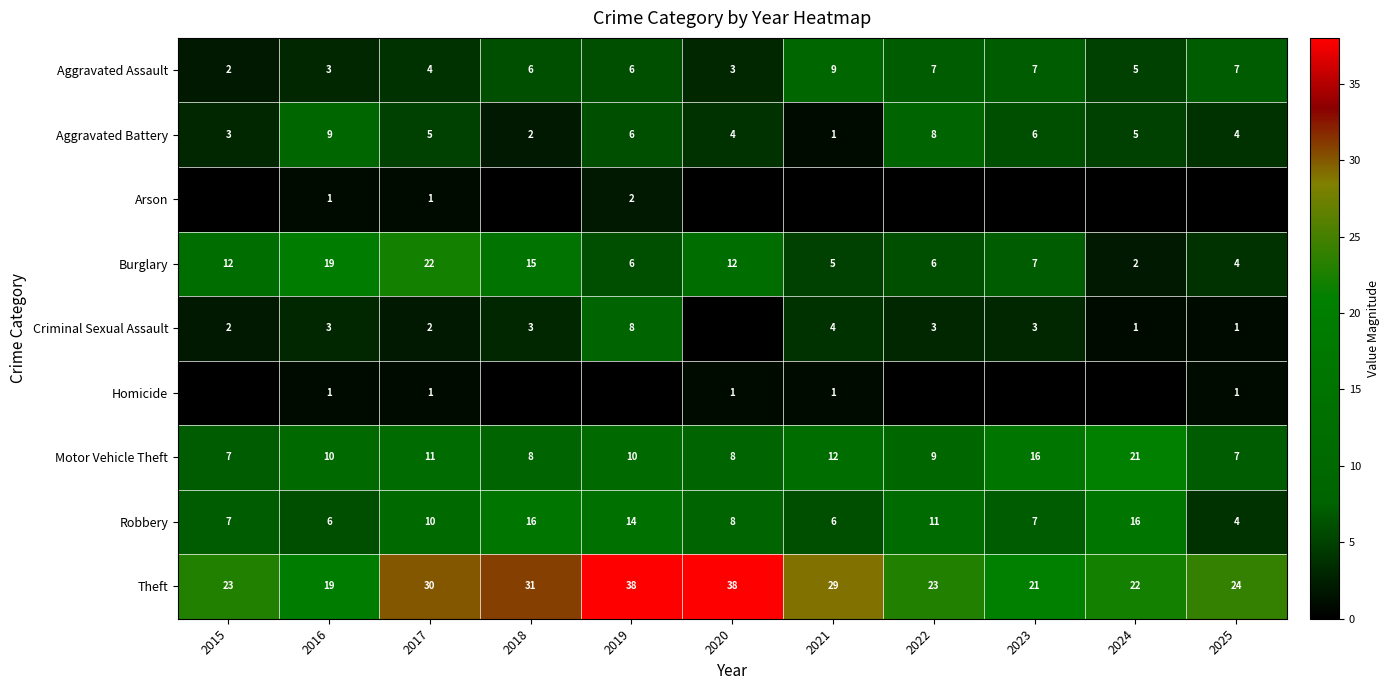

The Criminal Sexual Assault series shows 5 at 2018. True or false?

False